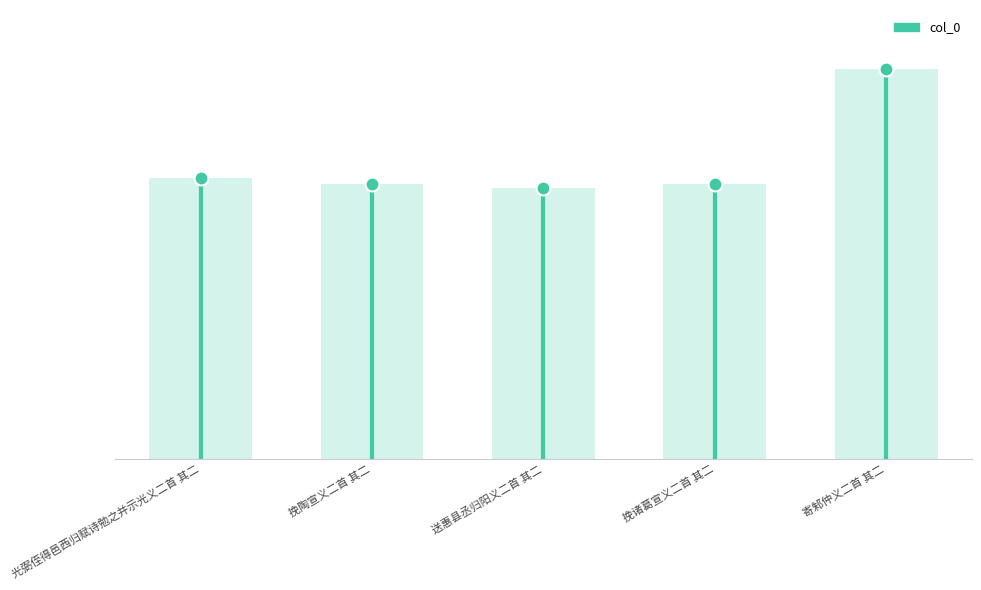

What is the change in value from 挽陶宣义二首 其二 to 挽诸葛宣义二首 其二?

-5